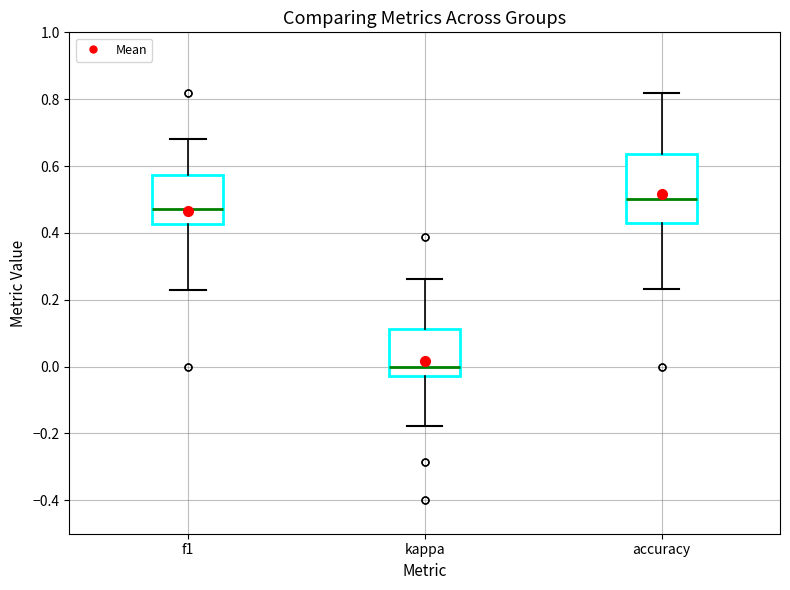

Reading left to right, read every box against the y-axis: the position of its median line, the range the box covers, and the ends of its whiskers. The values are not printed on the chart, so give them approximately, as read against the axis.

f1: median 0.48, box 0.42 to 0.58, whiskers 0.22 to 0.68
kappa: median 0.00, box -0.02 to 0.12, whiskers -0.18 to 0.26
accuracy: median 0.50, box 0.42 to 0.64, whiskers 0.24 to 0.82